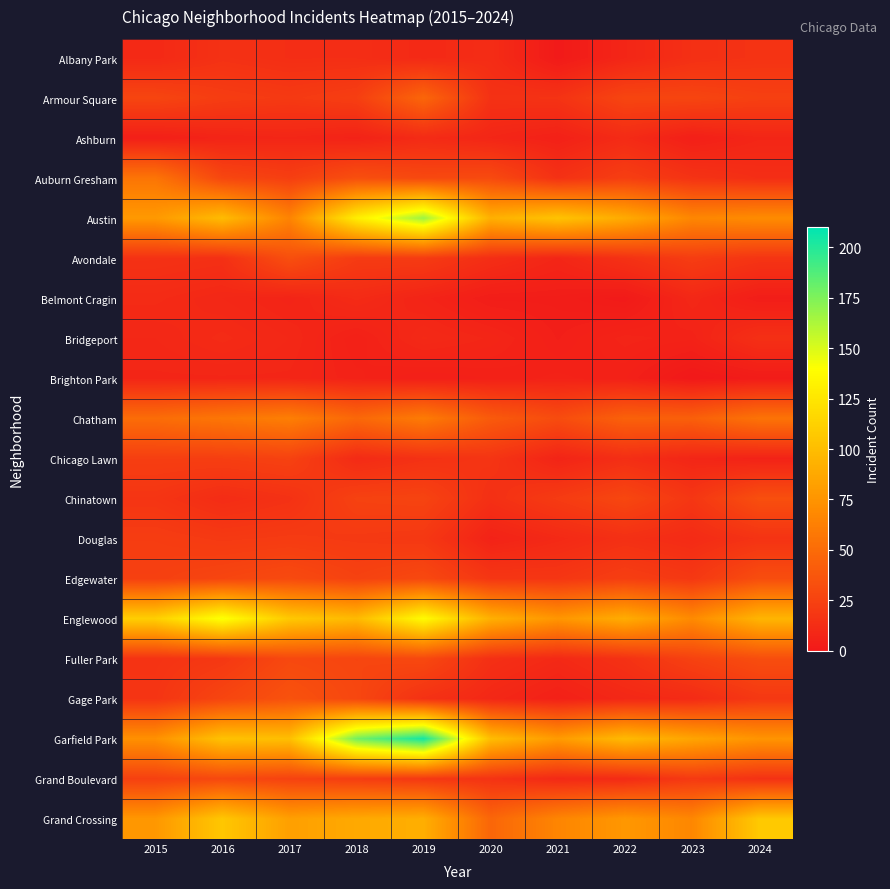

Which series has the largest total across all categories?

Garfield Park